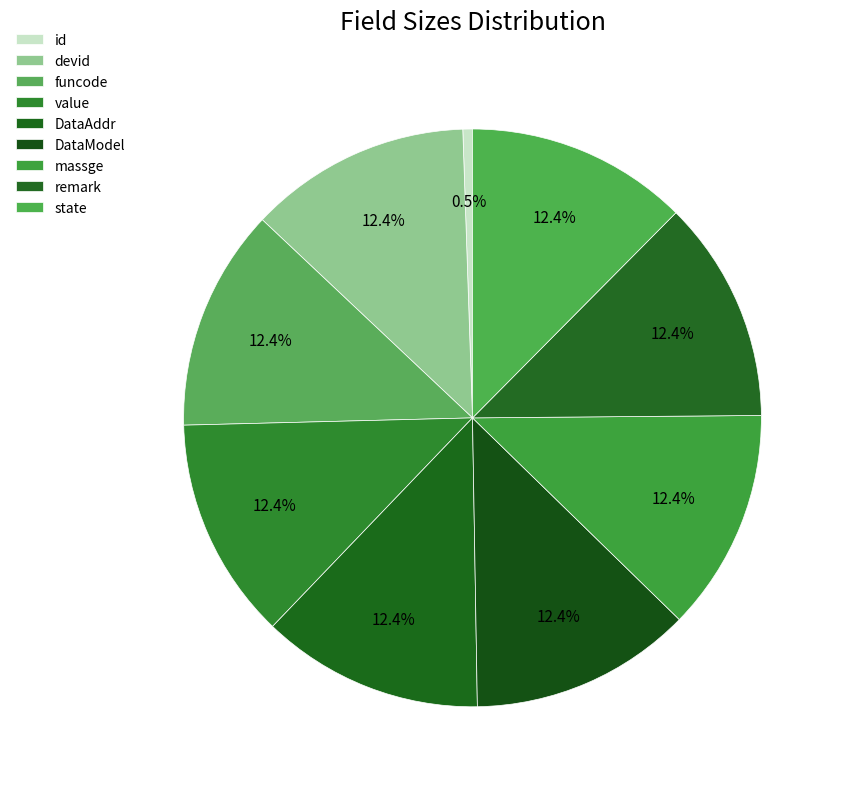

How many segments does this pie chart have?

9